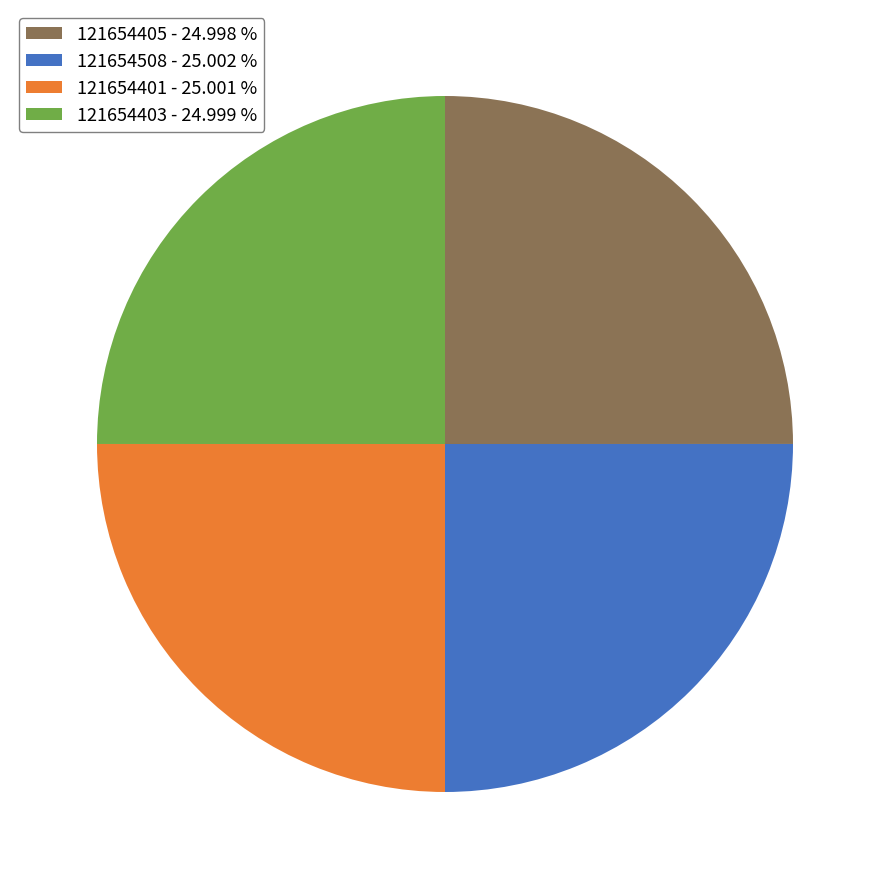

True or false: 121654405 accounts for 13% of the total.

False